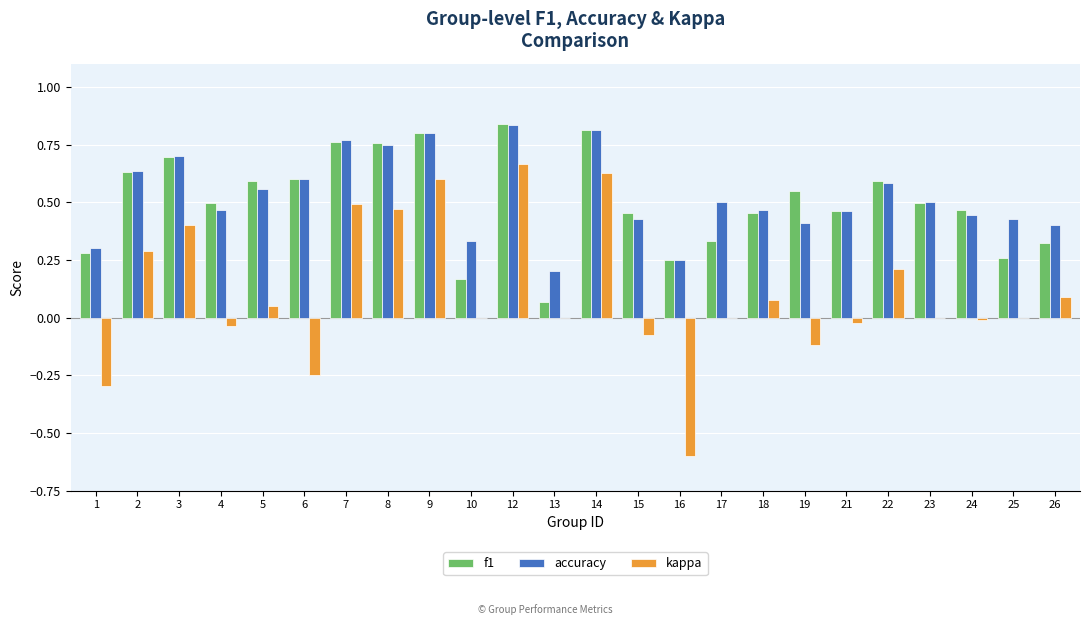

What is the sum of all f1 values?

12.1